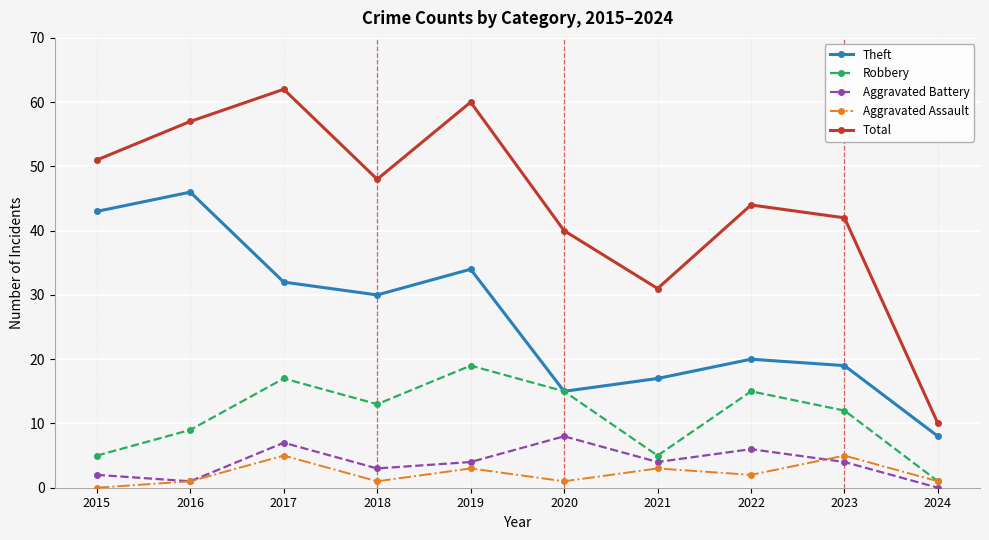

In Robbery, how many points are higher than both neighbors (excluding endpoints)?

3